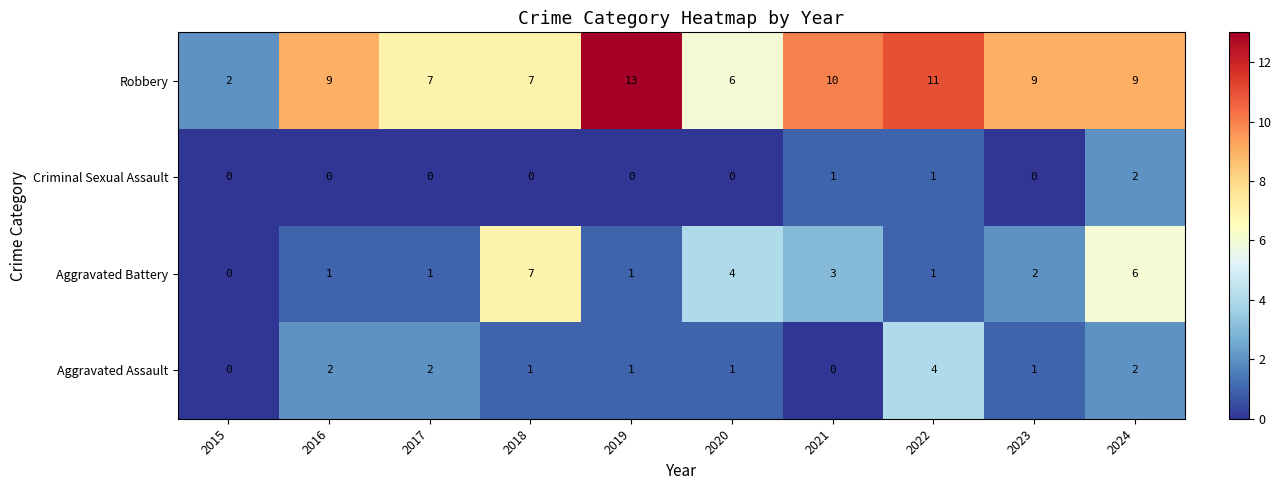

True or false: Criminal Sexual Assault has a value of 2 at 2024.

True